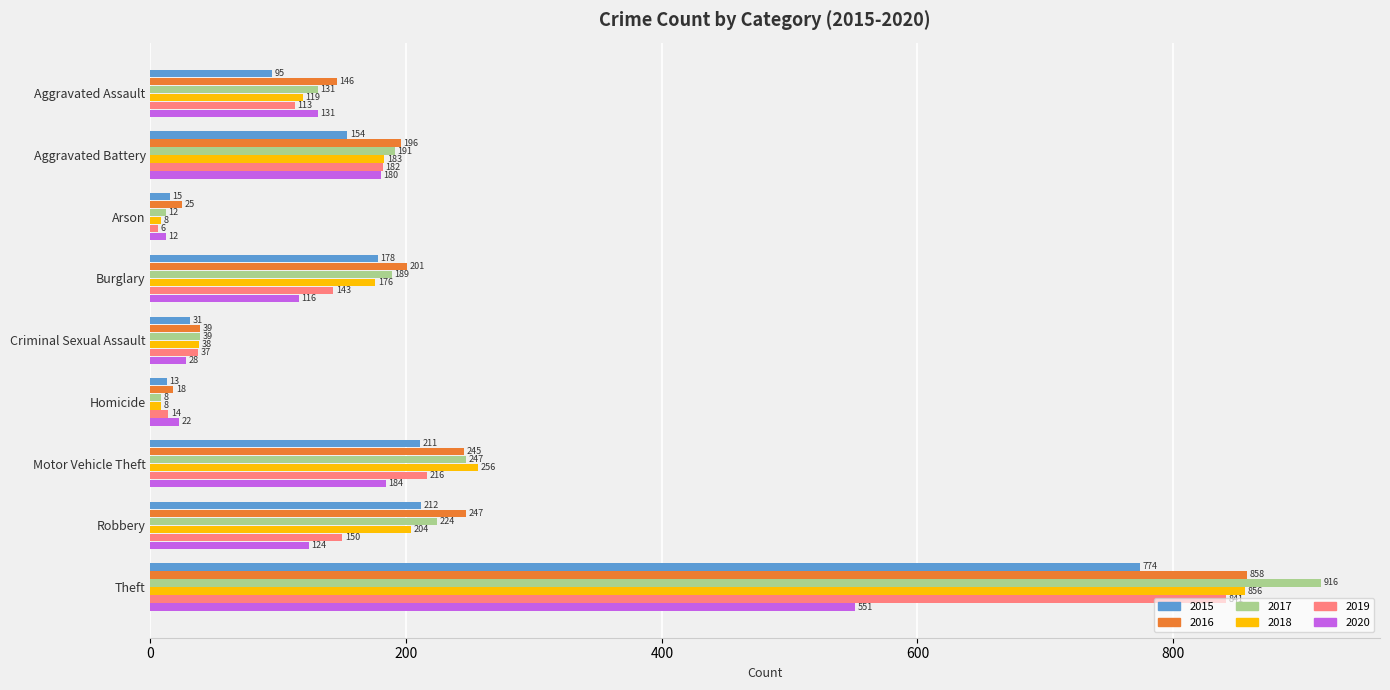

At how many categories does at least one series exceed 260?

1